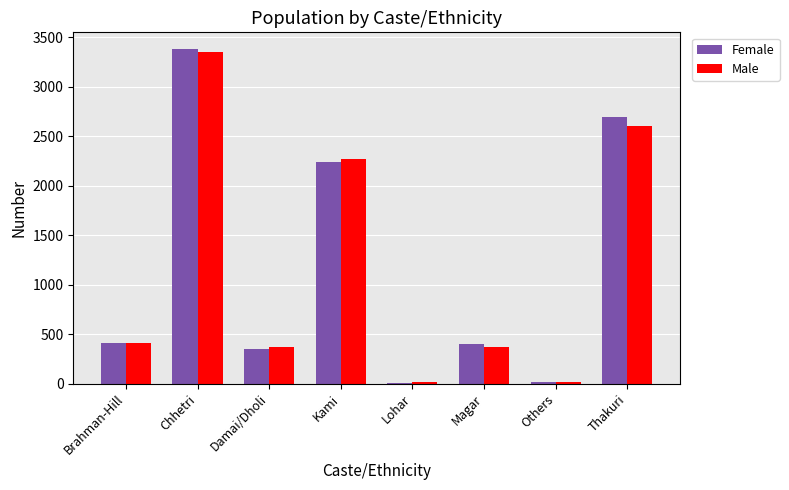

What are all the series names shown in the legend?

Female, Male